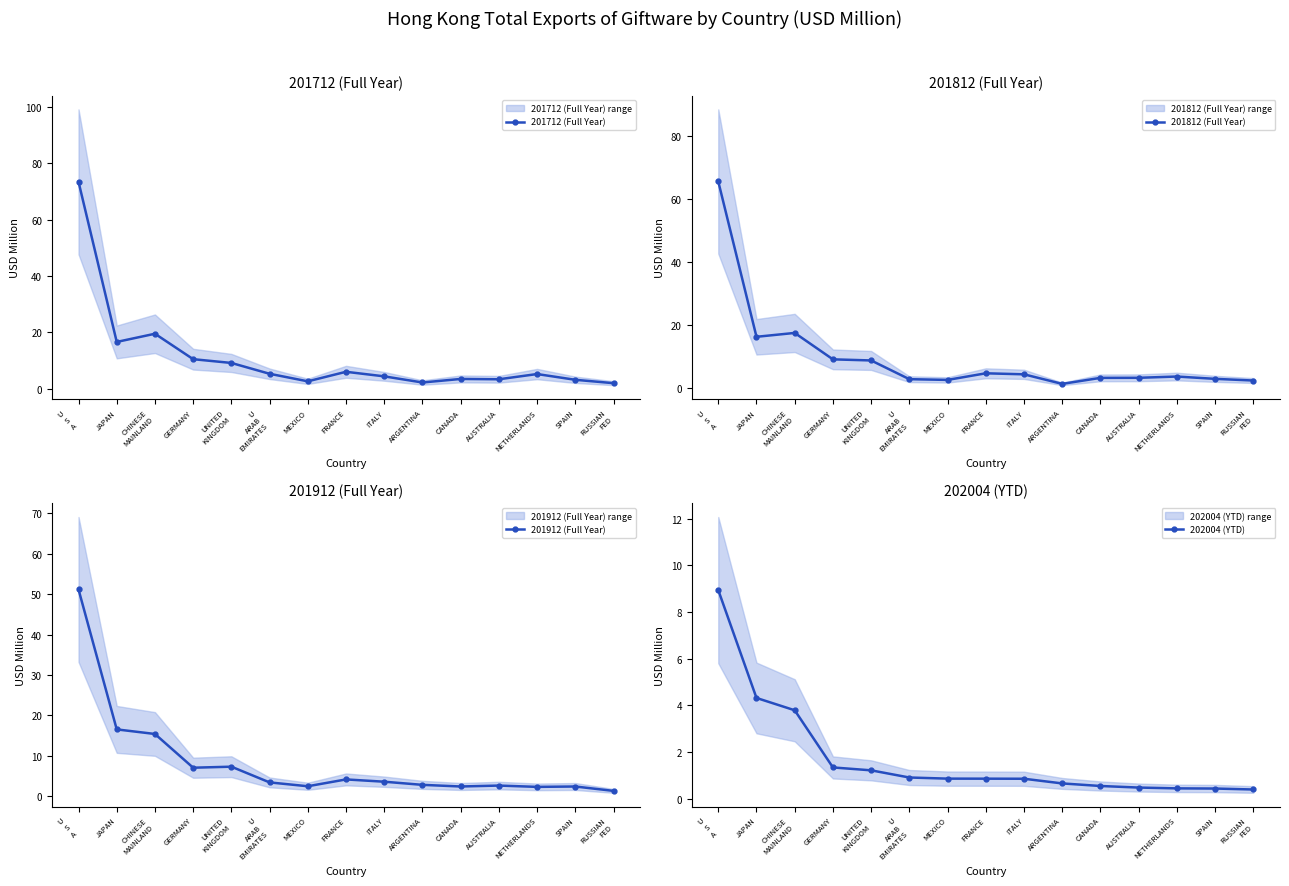

What is the value of the 201912 (Full Year) point at the 15th from the left?

1.4